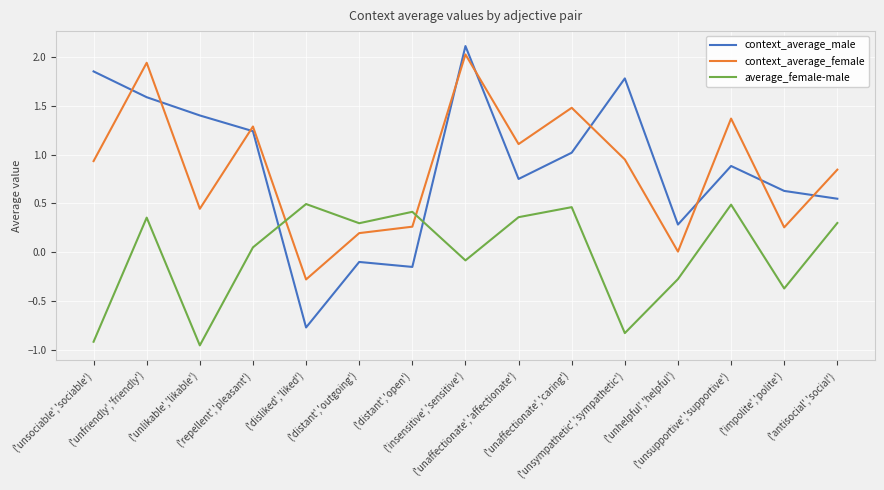

How many categories are shown in the chart?

15